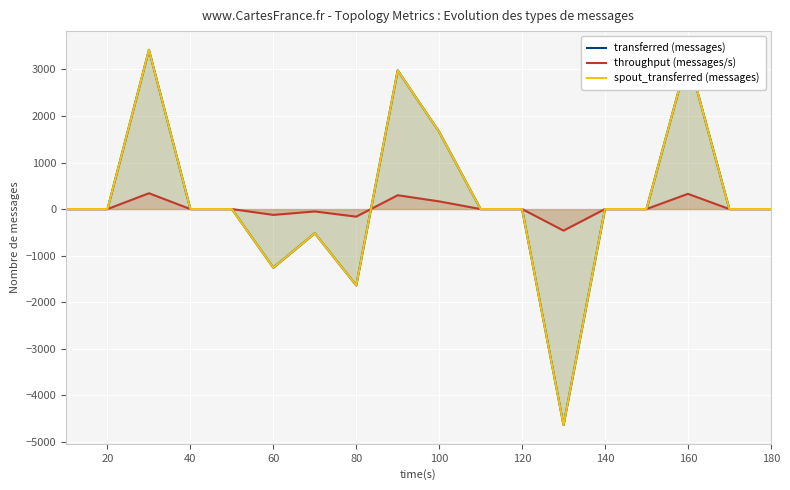

What is the highest value of the throughput (messages/s) series?

340